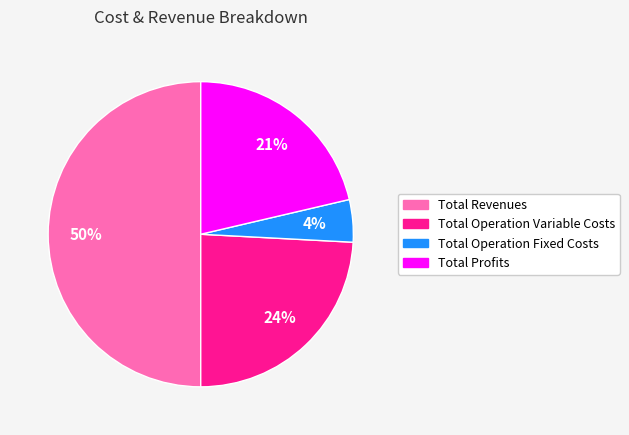

To the nearest percent, what is the difference between the largest and smallest slice percentages?

46%